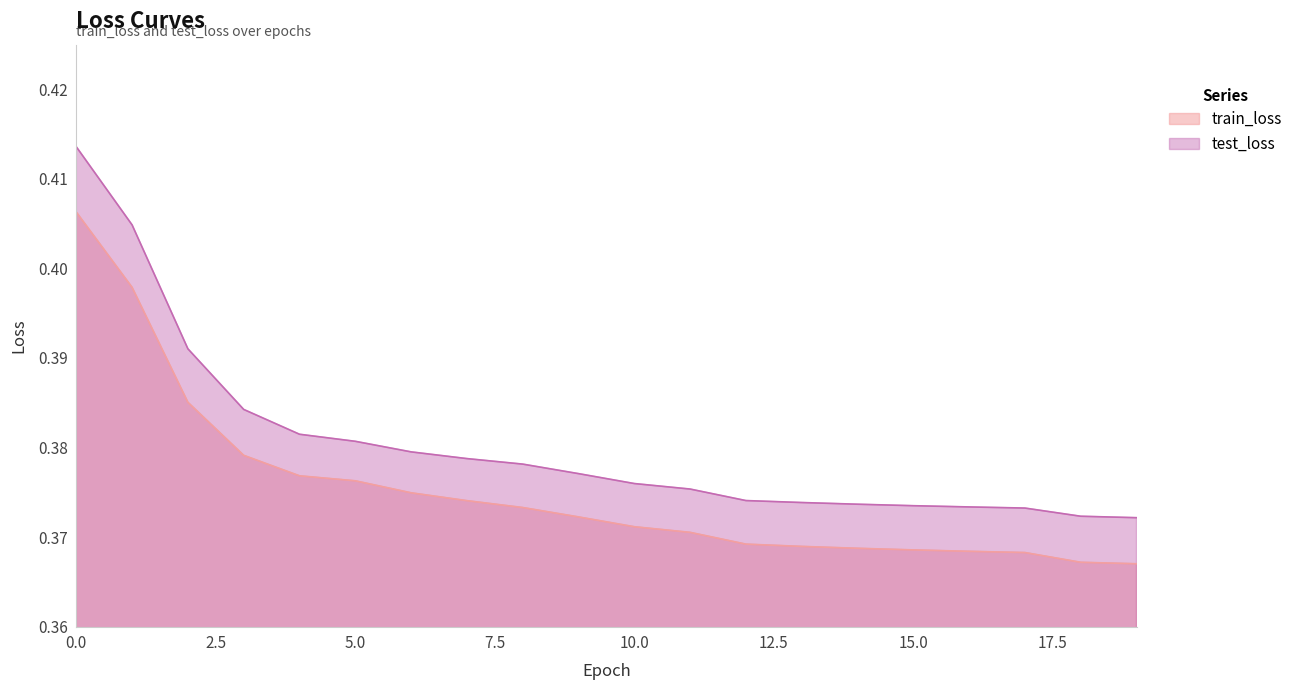

True or false: test_loss and train_loss cross at least once.

False